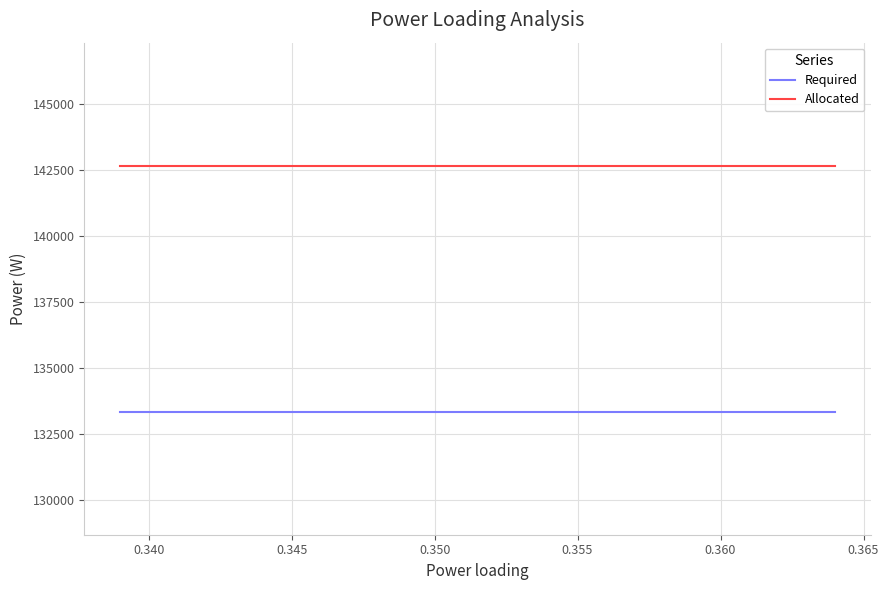

What is the highest value of the Allocated series?

142666.3